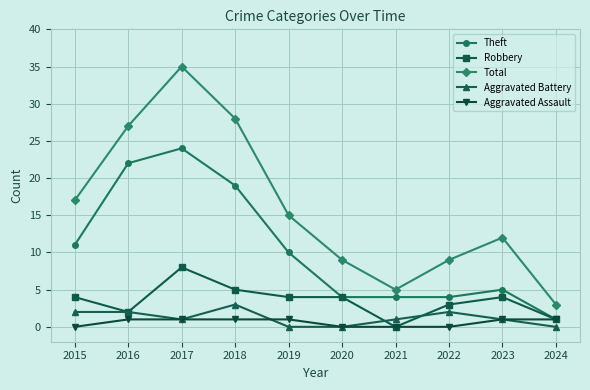

Where is the first local minimum for Aggravated Battery?

2017